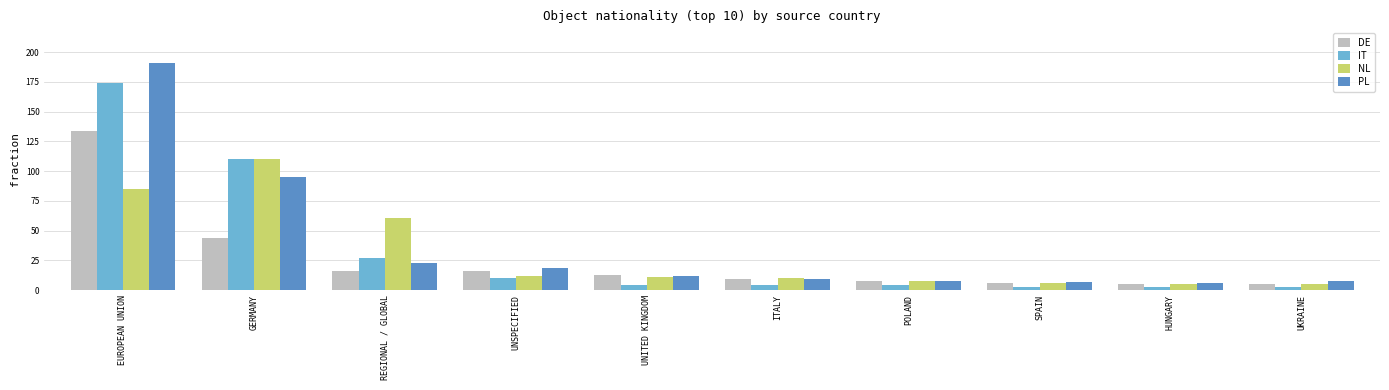

What is the lowest value of the PL series?

6